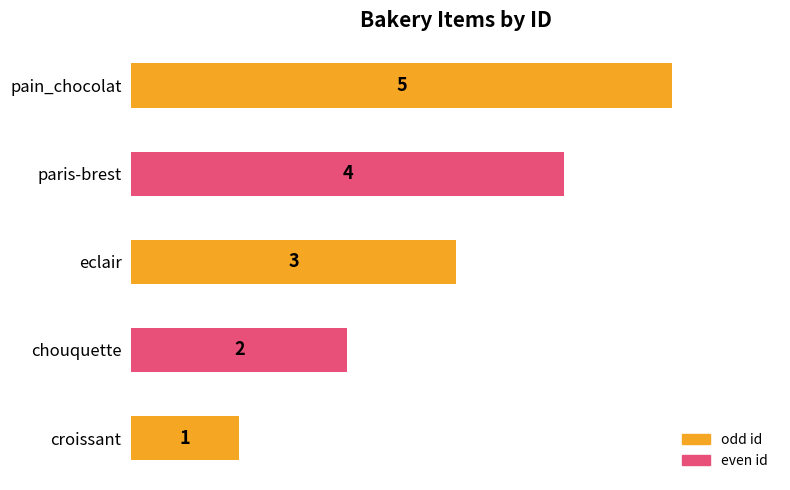

Rank the categories by value from highest to lowest.

pain_chocolat, paris-brest, eclair, chouquette, croissant